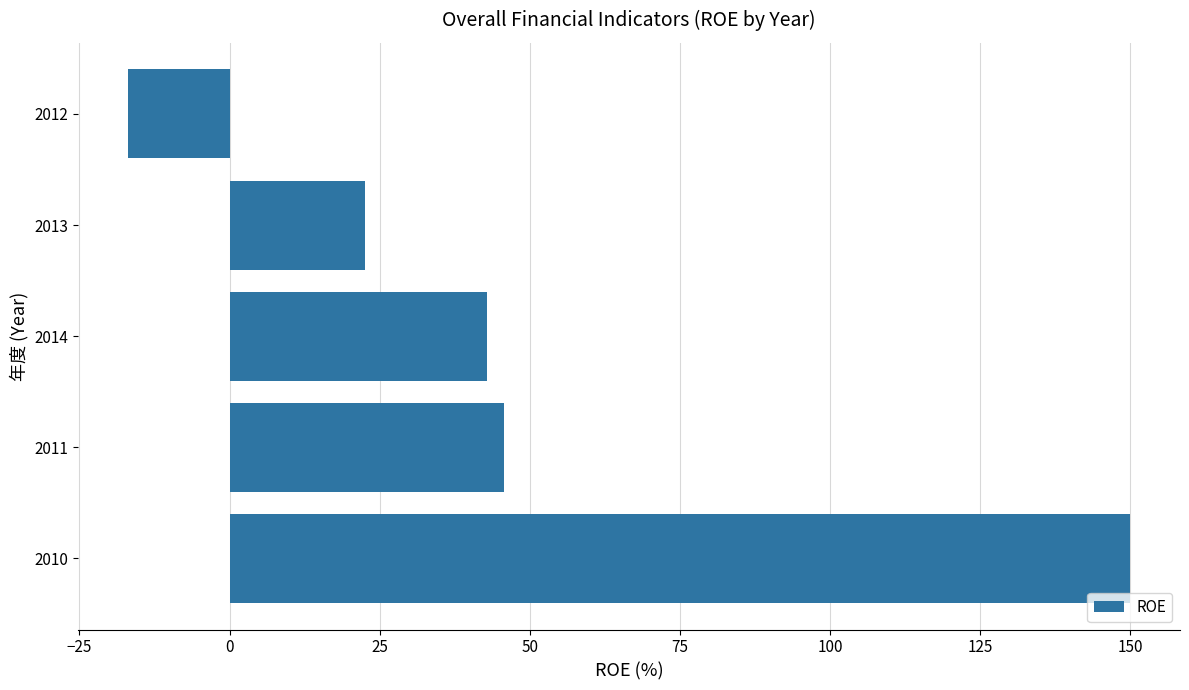

What is the minimum value shown in the chart?

-16.9